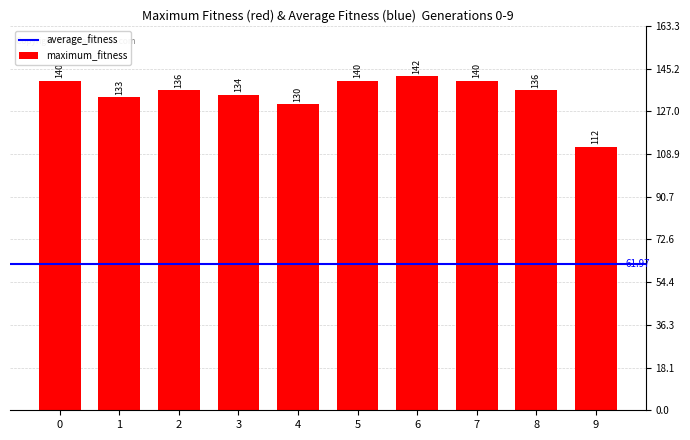

How many distinct data groups are displayed?

1